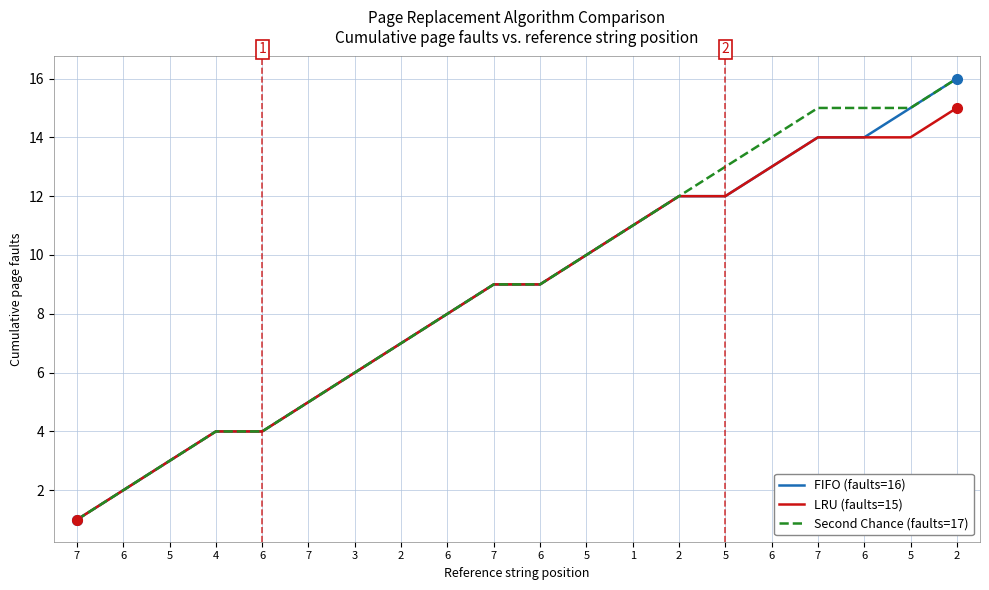

The value of LRU (faults=15) at 6 is 19. True or false?

False